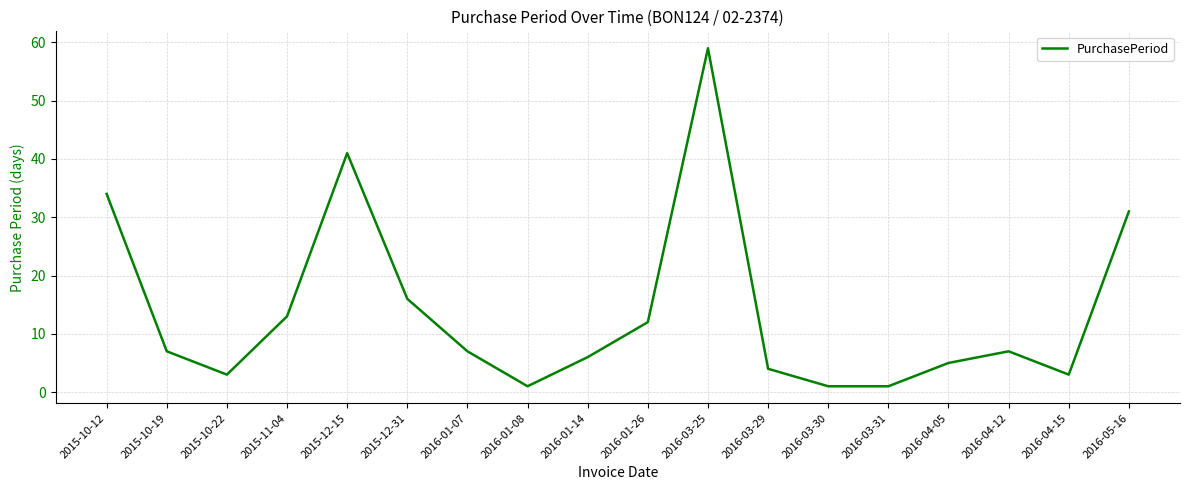

How many series are shown in this chart?

1